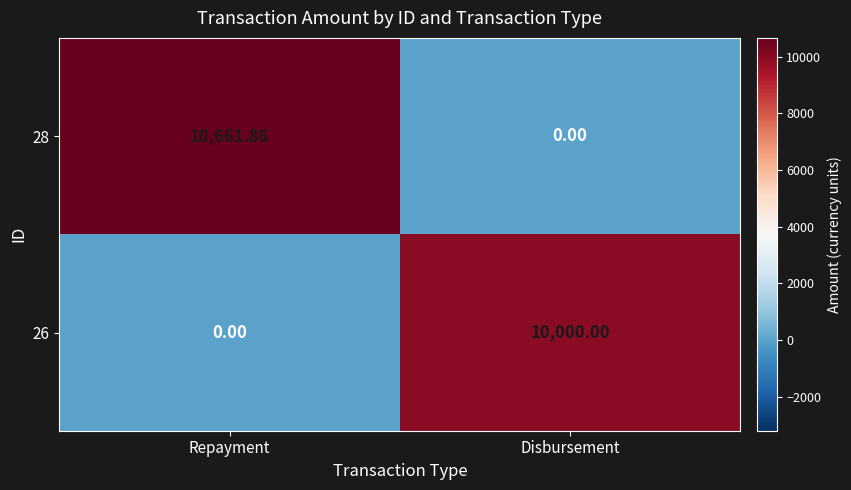

List the series in order of their overall mean, lowest first.

26, 28